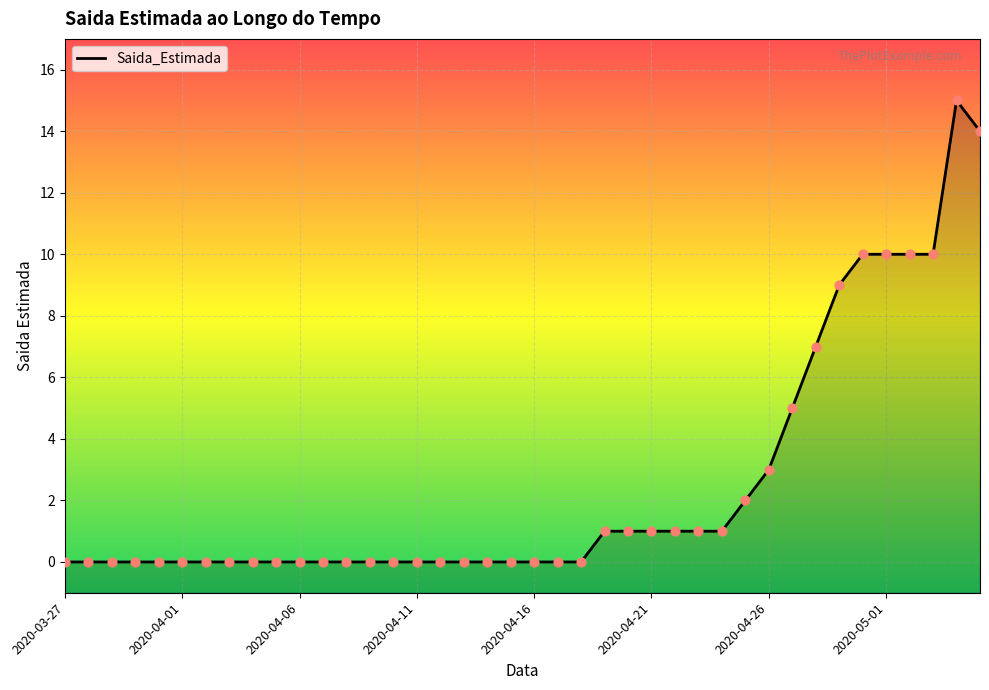

What is the change in value from 11 to 23?

+1